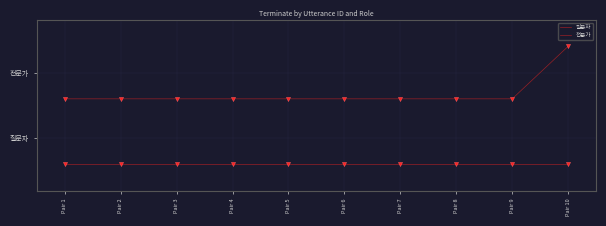

Reading left to right, list all the values displayed in this chart.

질문자: Pair 1=-0.4	Pair 2=-0.4	Pair 3=-0.4	Pair 4=-0.4	Pair 5=-0.4	Pair 6=-0.4	Pair 7=-0.4	Pair 8=-0.4	Pair 9=-0.4	Pair 10=-0.4
전문가: Pair 1=0.6	Pair 2=0.6	Pair 3=0.6	Pair 4=0.6	Pair 5=0.6	Pair 6=0.6	Pair 7=0.6	Pair 8=0.6	Pair 9=0.6	Pair 10=1.4